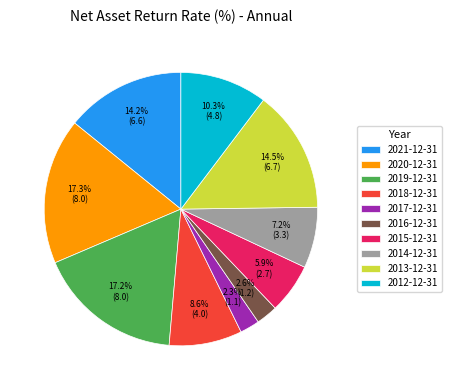

The 2013-12-31 slice represents 1% of the pie. True or false?

False